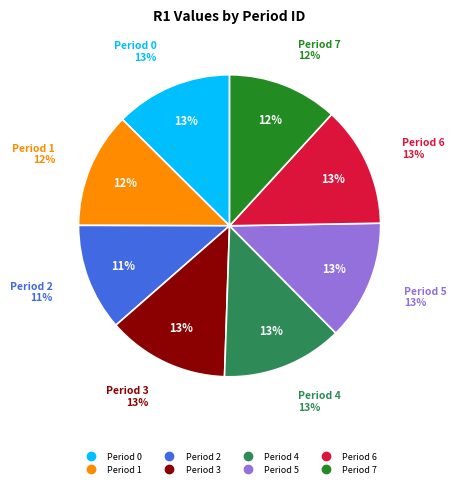

How many segments does this pie chart have?

8